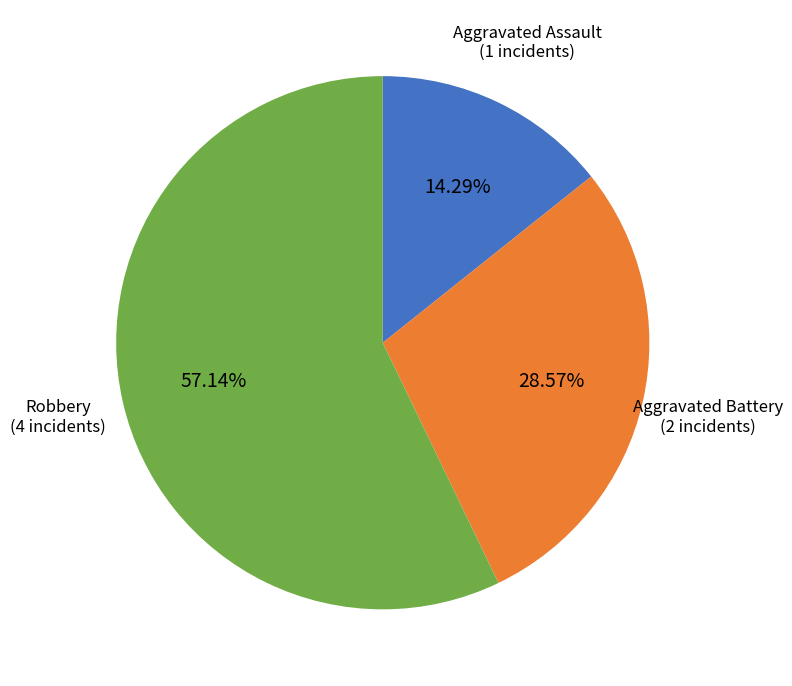

Is there a majority slice in this chart?

Yes